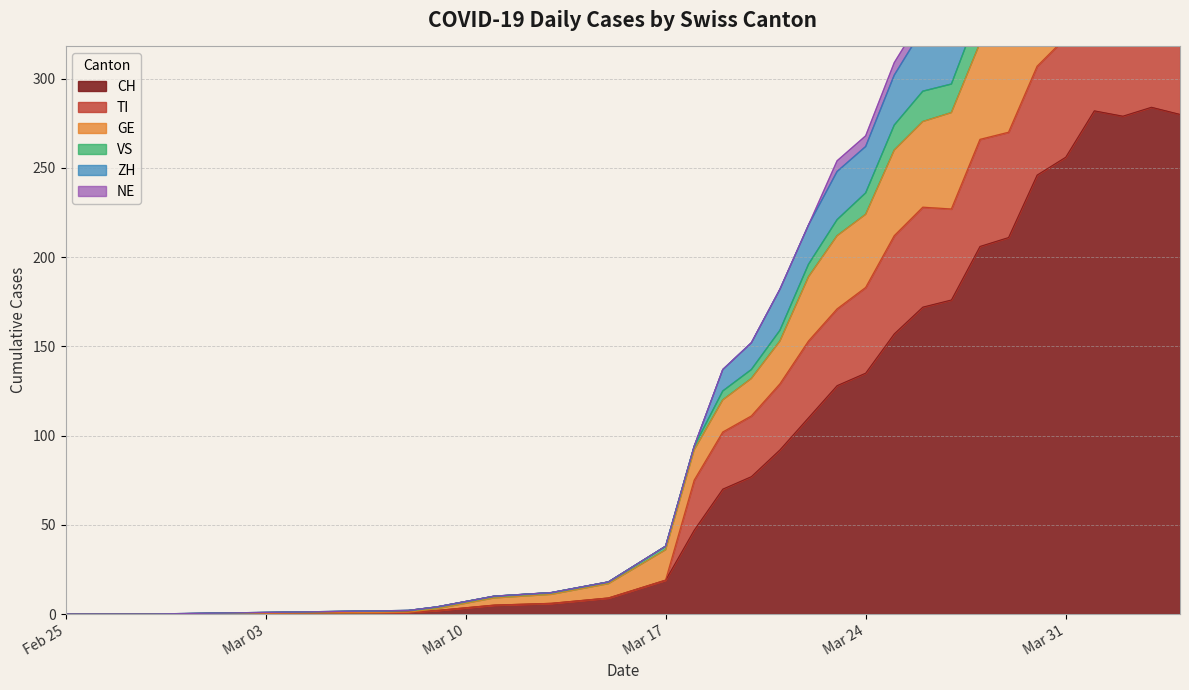

Where is CH nearest to the value 142?

Mar 24